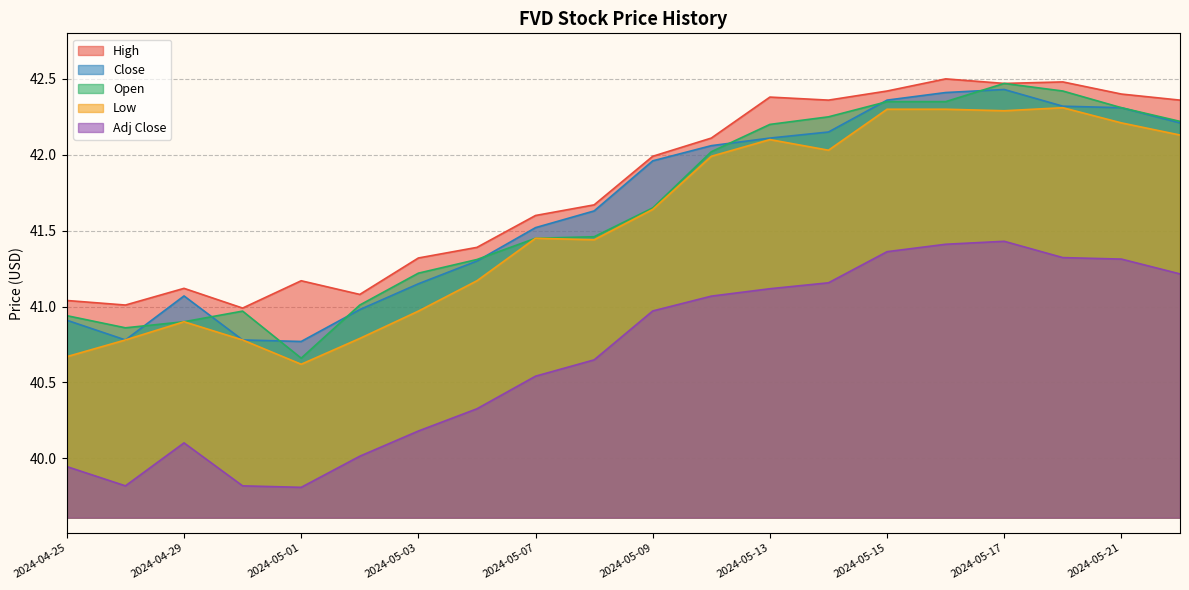

True or false: Low has more than 0 points higher than both neighbors.

True